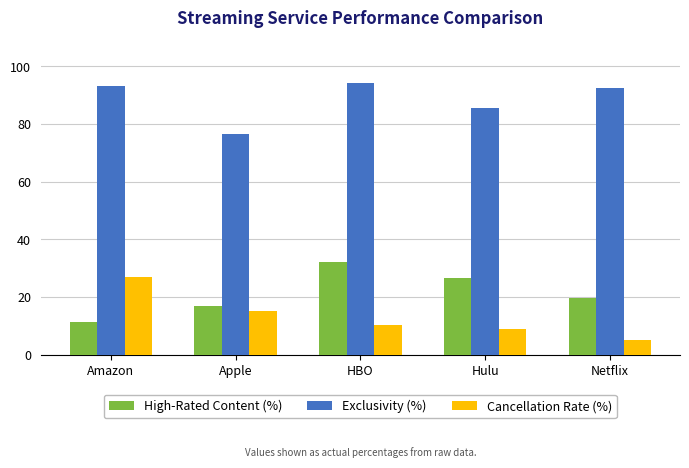

What is the average value of the High-Rated Content (%) series?

21.3